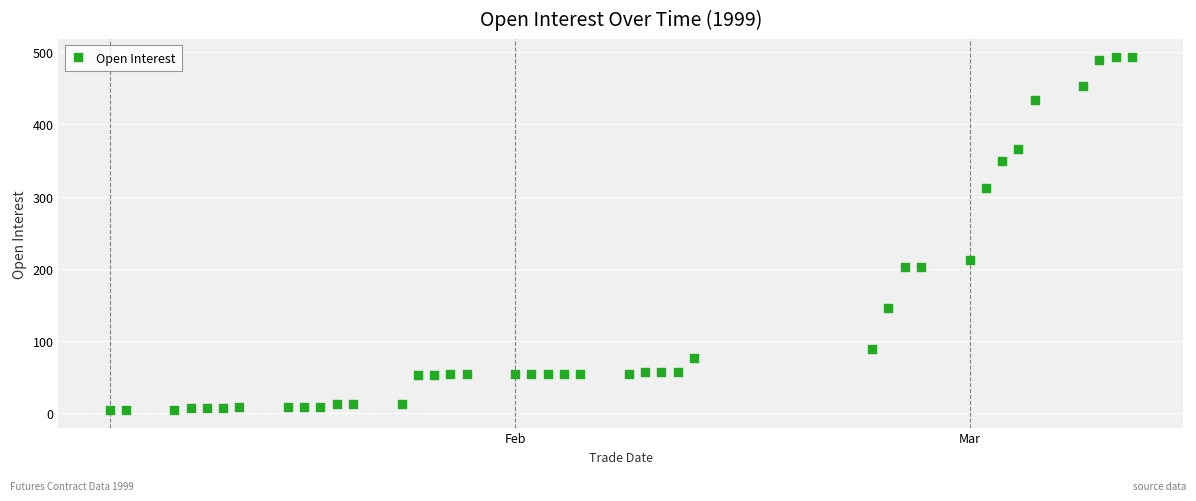

What is the range of X values (max minus min)?

63